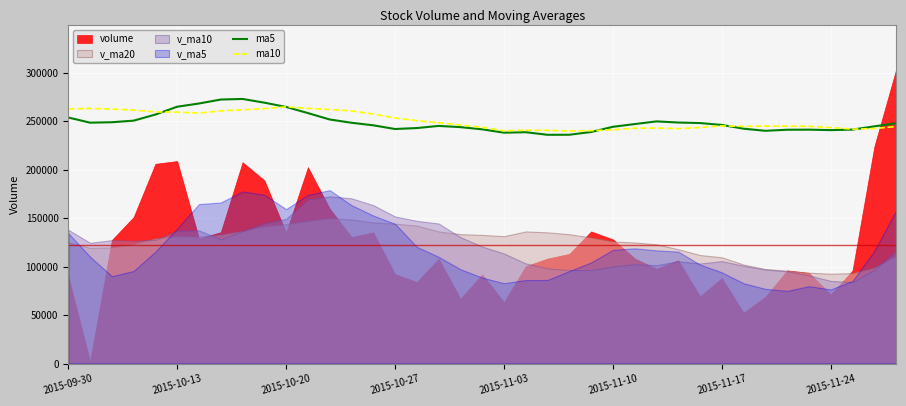

What is the highest value of the ma10 series?

264698.1